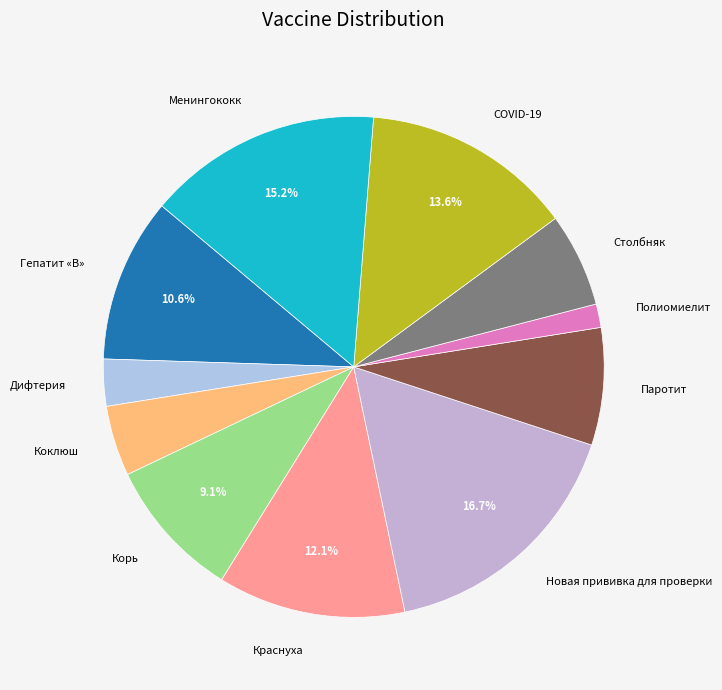

To the nearest percent, what percentage of the pie is Корь?

9%